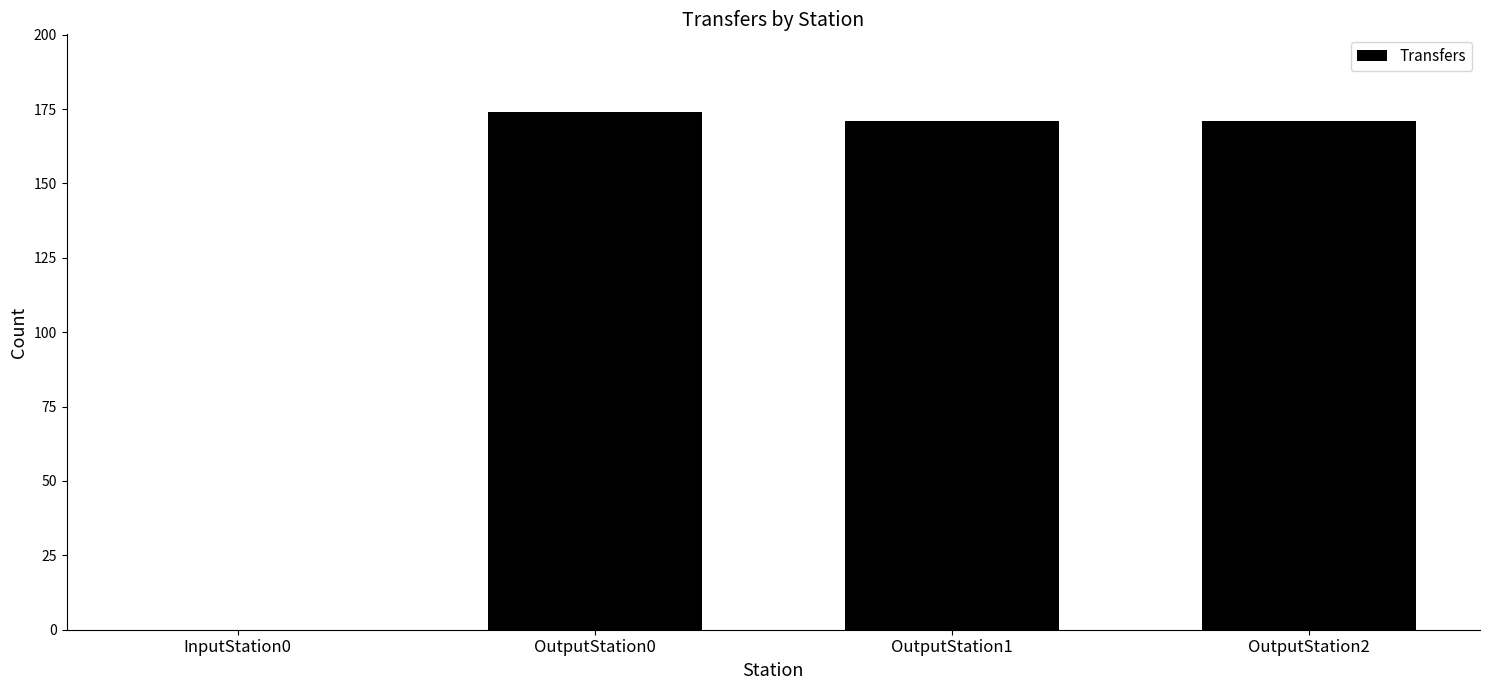

What is the approximate value at OutputStation2?

171